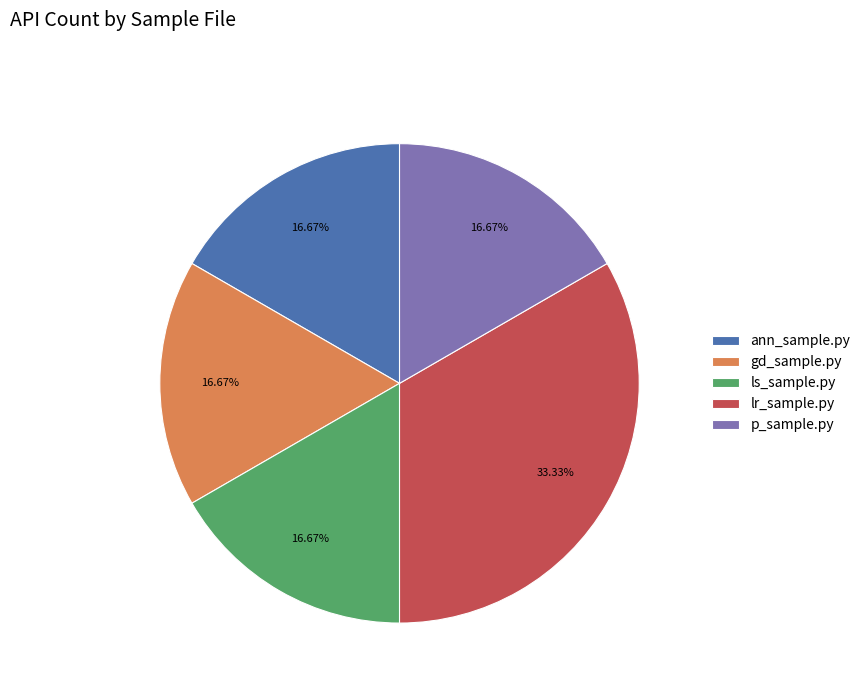

To the nearest percent, what is the difference between the largest and smallest slice percentages?

17%